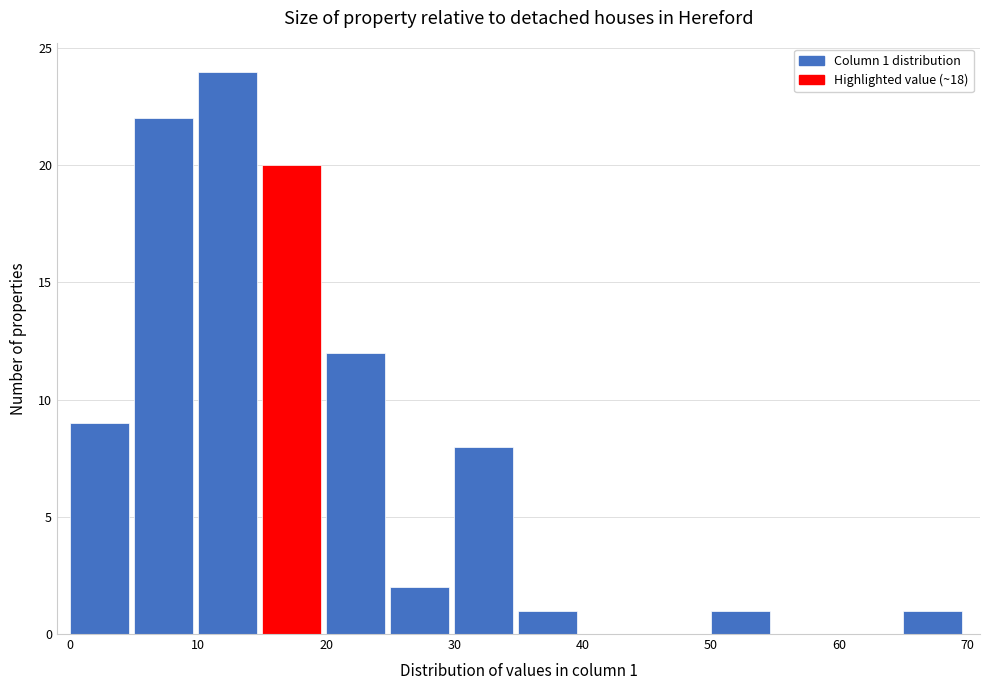

Which range on the x-axis has the tallest bar?

10 to 15